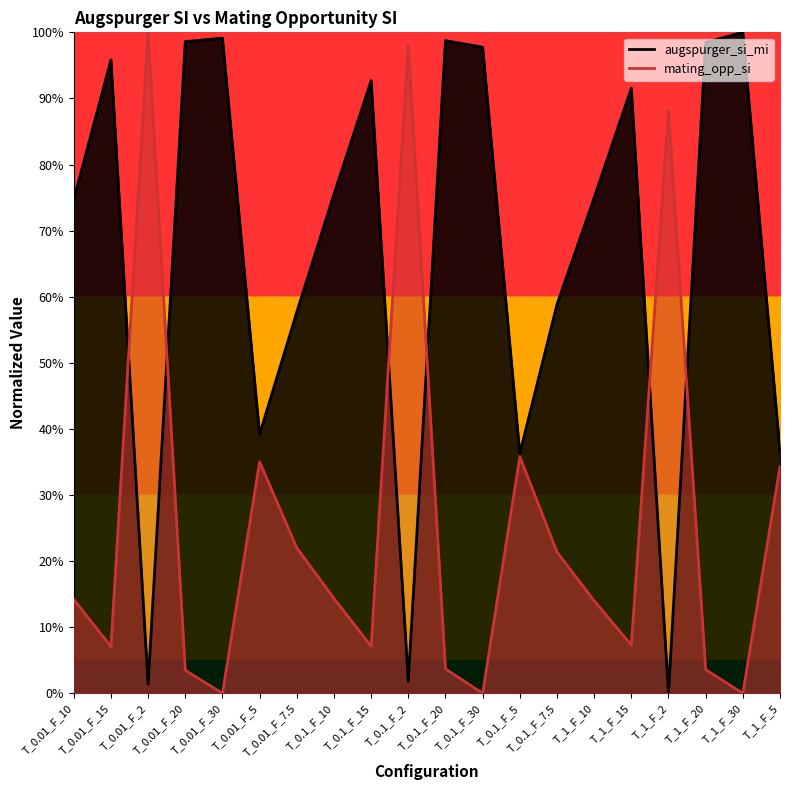

List the series in order of their overall mean, lowest first.

mating_opp_si, augspurger_si_mi